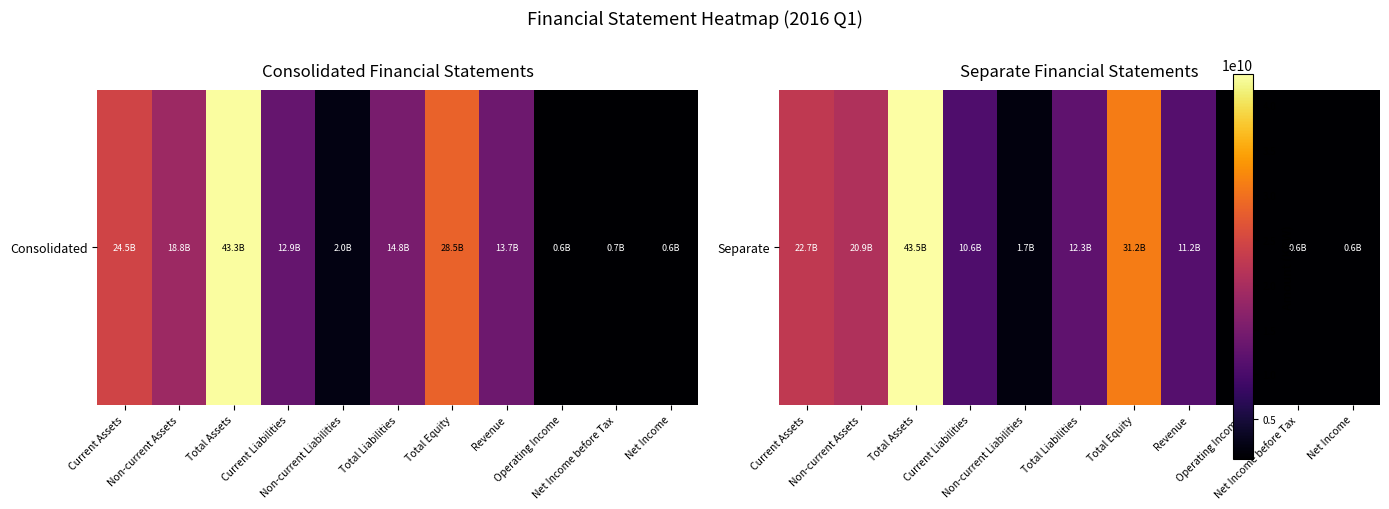

Which has a higher value, Total Assets or Non-current Assets?

Total Assets